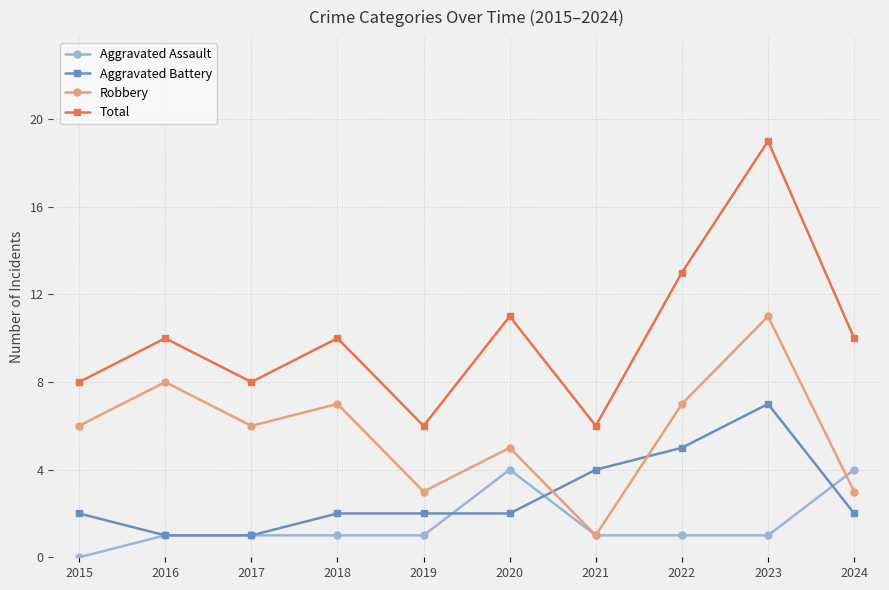

List the series in order of their overall mean, highest first.

Total, Robbery, Aggravated Battery, Aggravated Assault